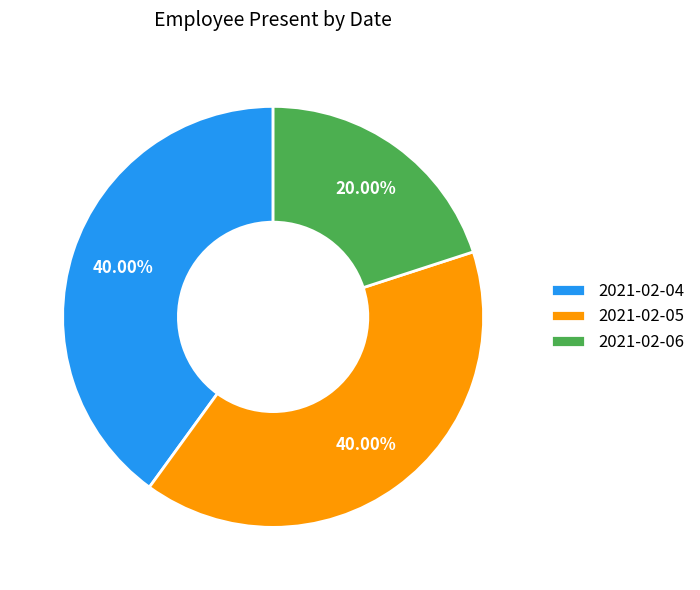

True or false: 2021-02-06 accounts for 20% of the total.

True